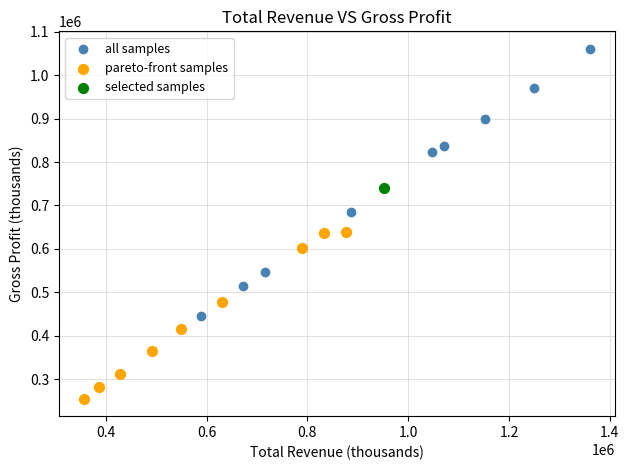

What are all the series names shown in the legend?

all samples, pareto-front samples, selected samples